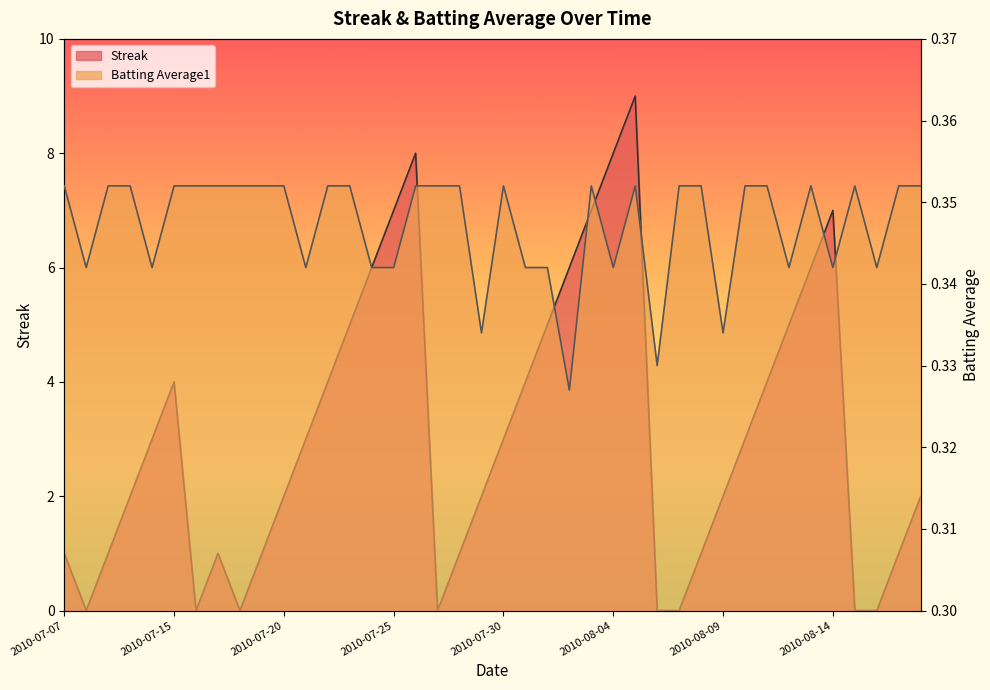

How many lines are shown in the chart?

2